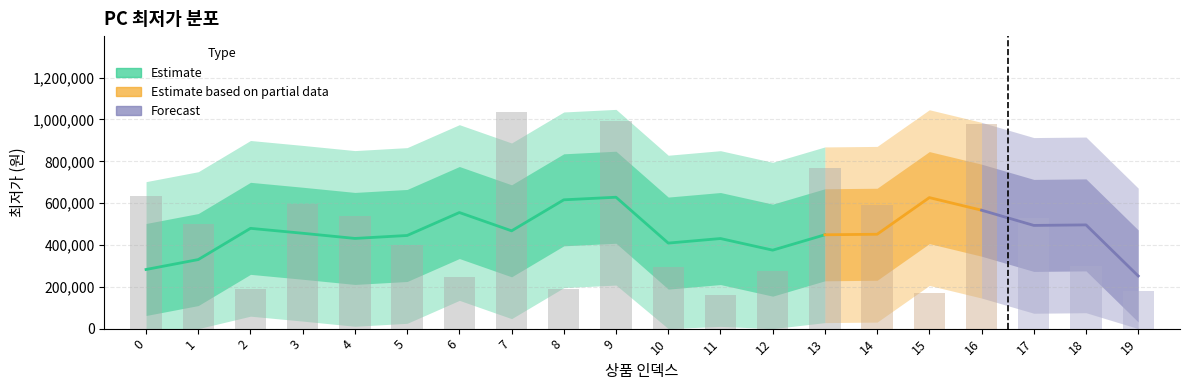

What is the difference between the values at 5 and 1?

99000